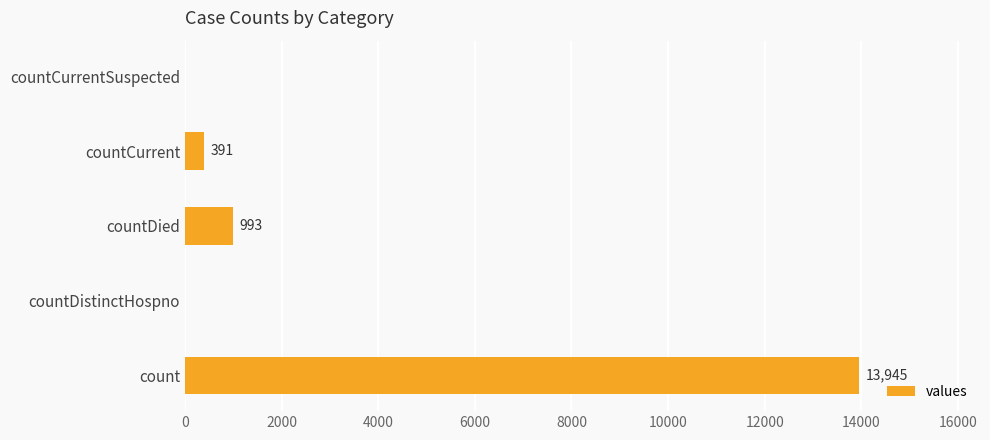

What is the maximum value shown in the chart?

13945